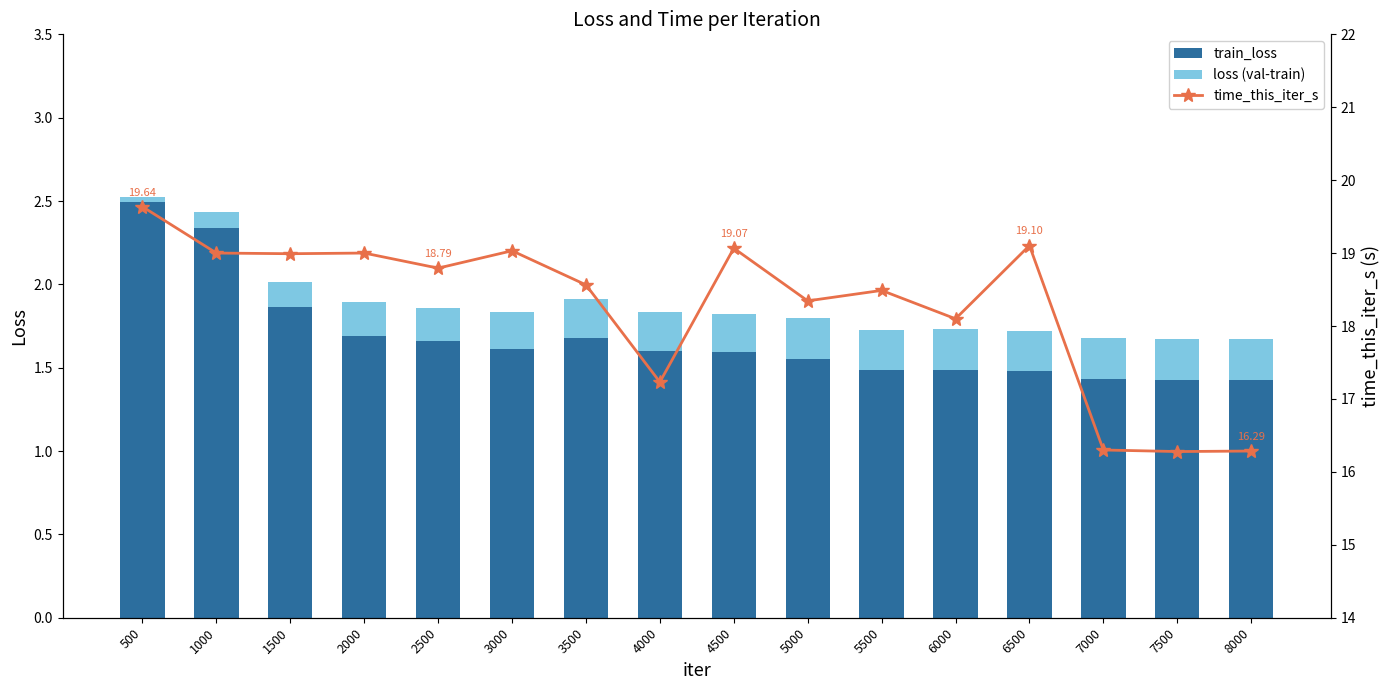

What is the difference between the maximum and minimum values in the loss (val - train) series?

0.2